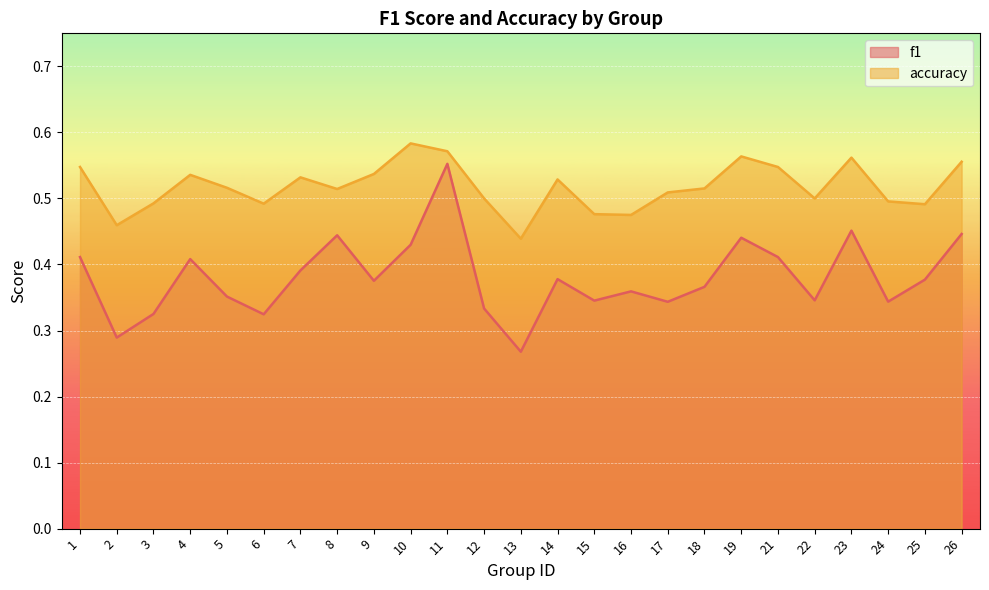

True or false: accuracy and f1 intersect in this chart.

False